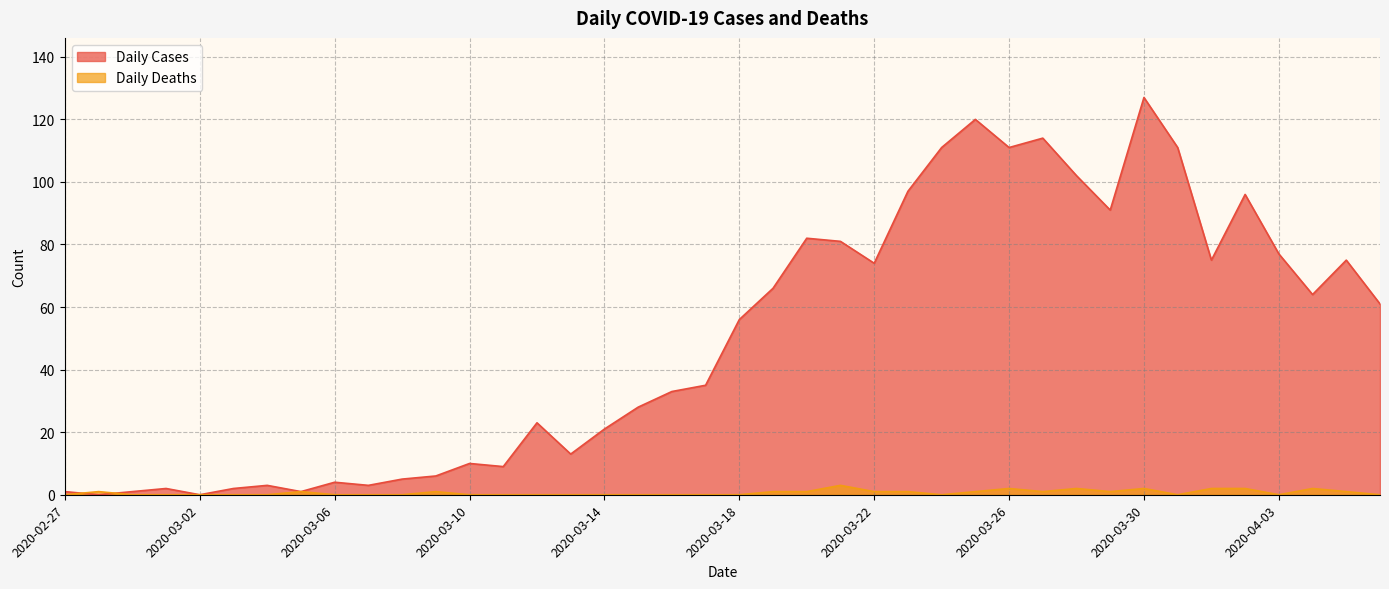

How many series are shown in this chart?

2